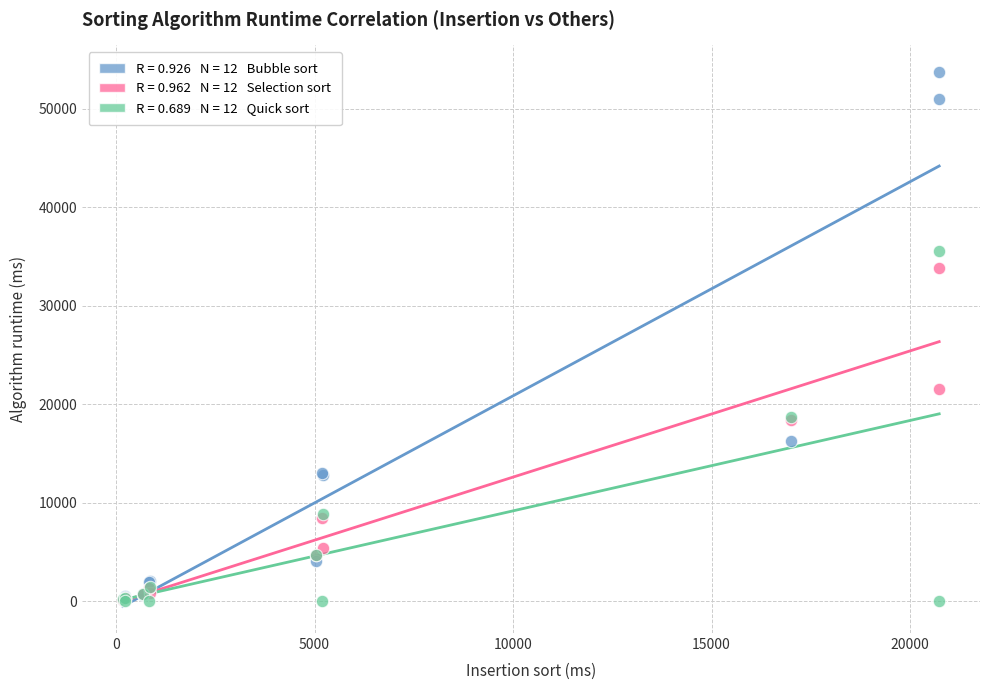

Across all series, what Y value is closest to 26872?

21558.2